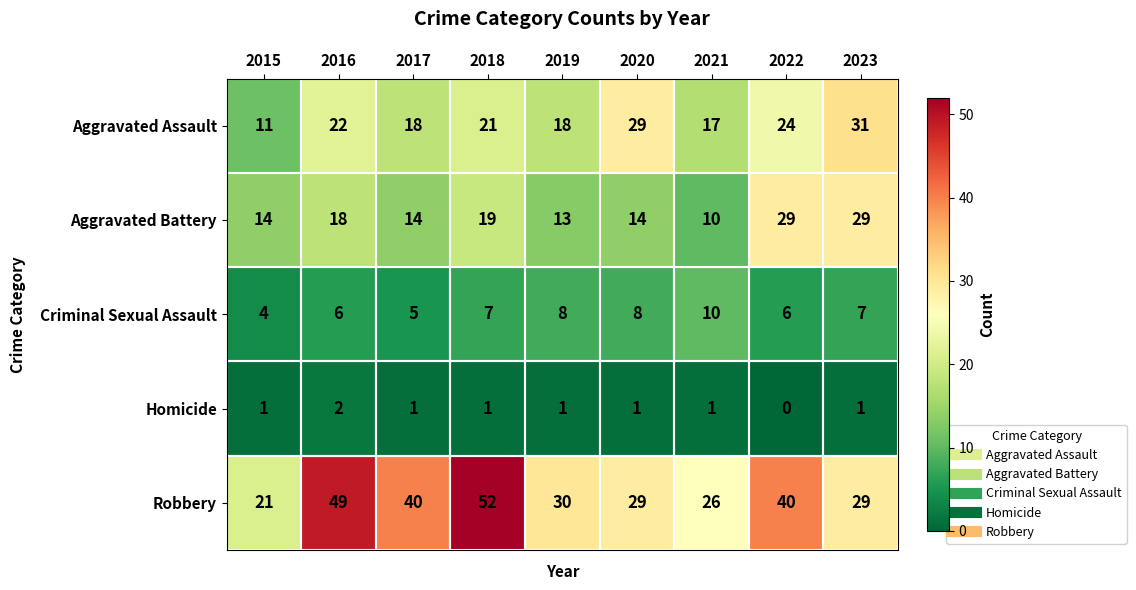

How many data points does each series have?

9